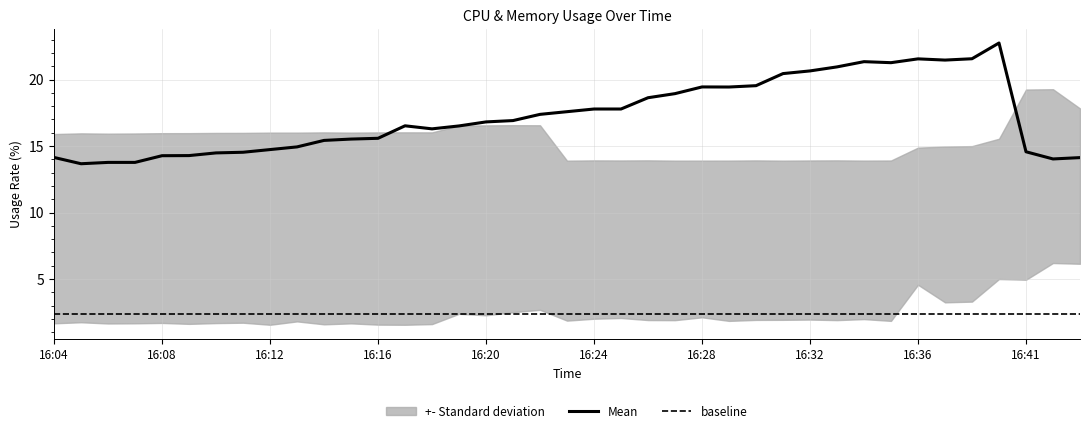

At which category is the sum across all series the highest?

16:39